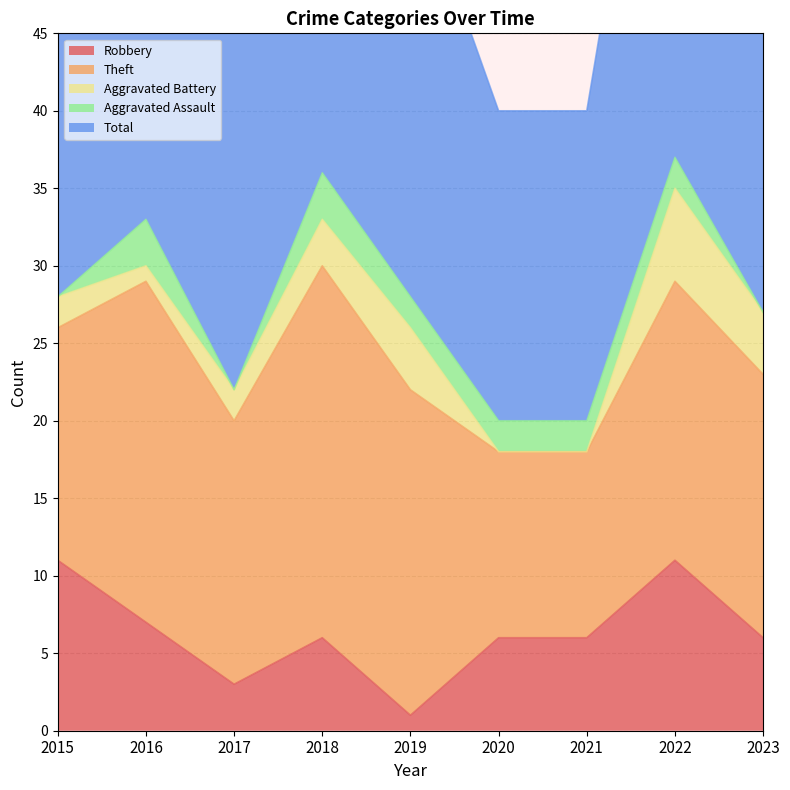

Rank the series at 2018 from lowest to highest value.

Aggravated Battery, Aggravated Assault, Robbery, Theft, Total